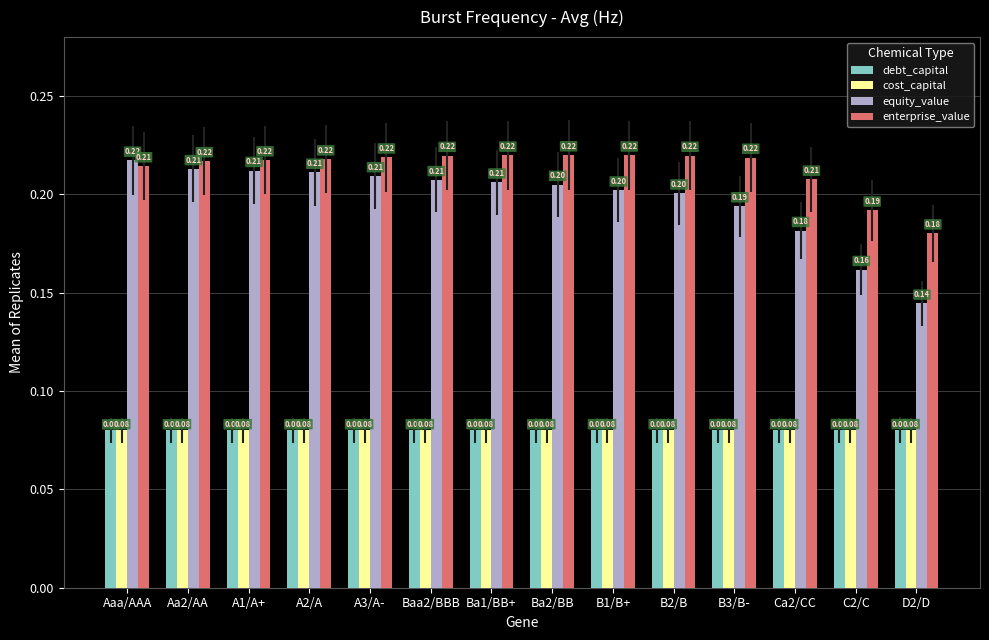

Which series has the widest spread of values?

equity_value